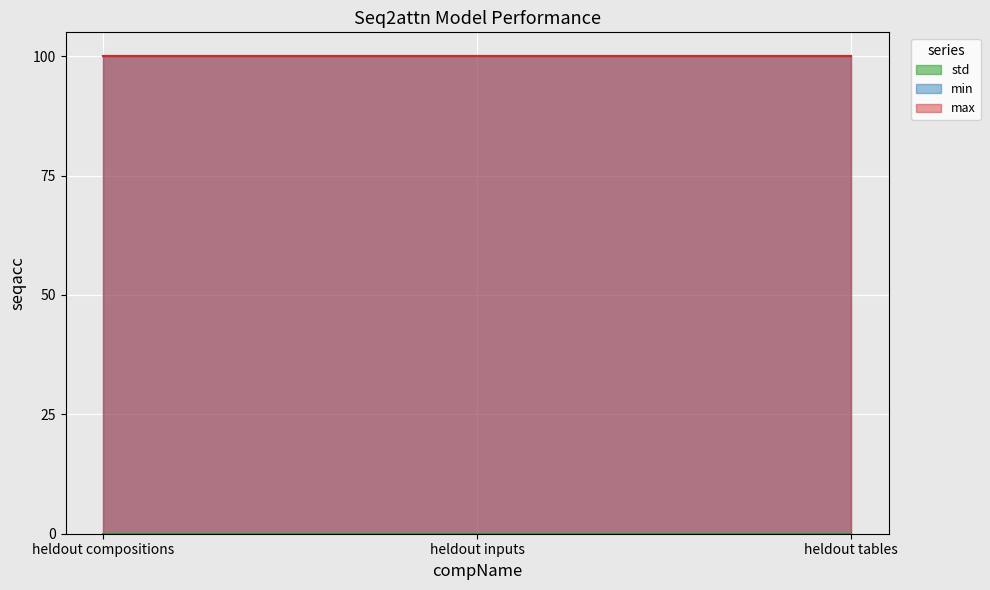

Does the chart display data point markers on the line(s)?

No